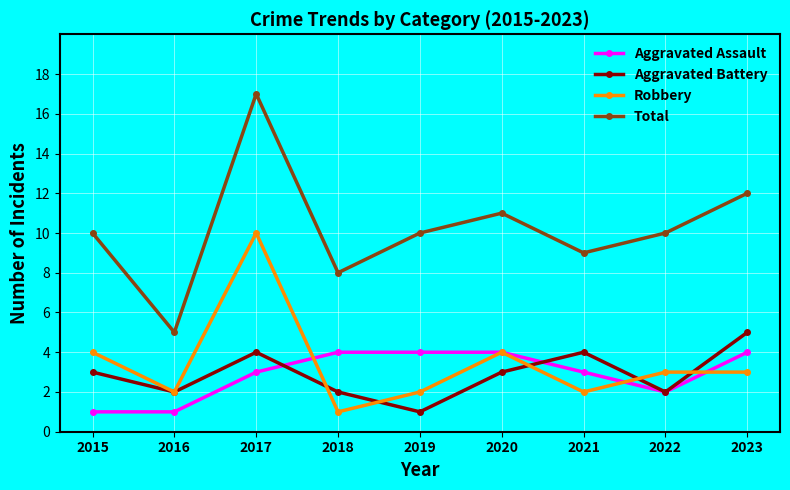

What is the maximum value shown in the chart?

17